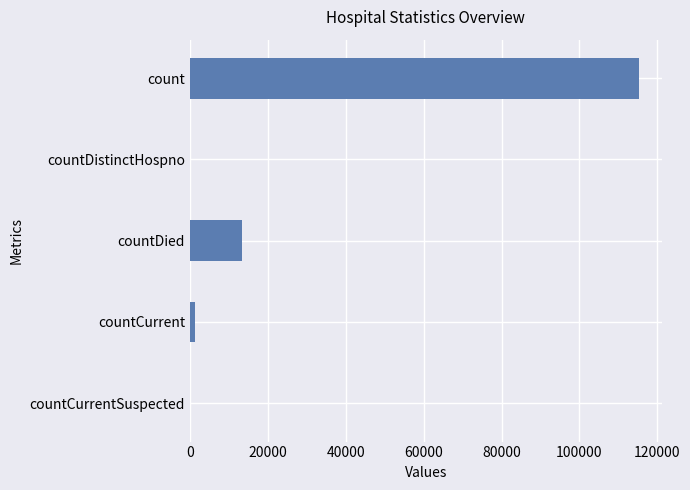

What is the maximum value shown in the chart?

115379